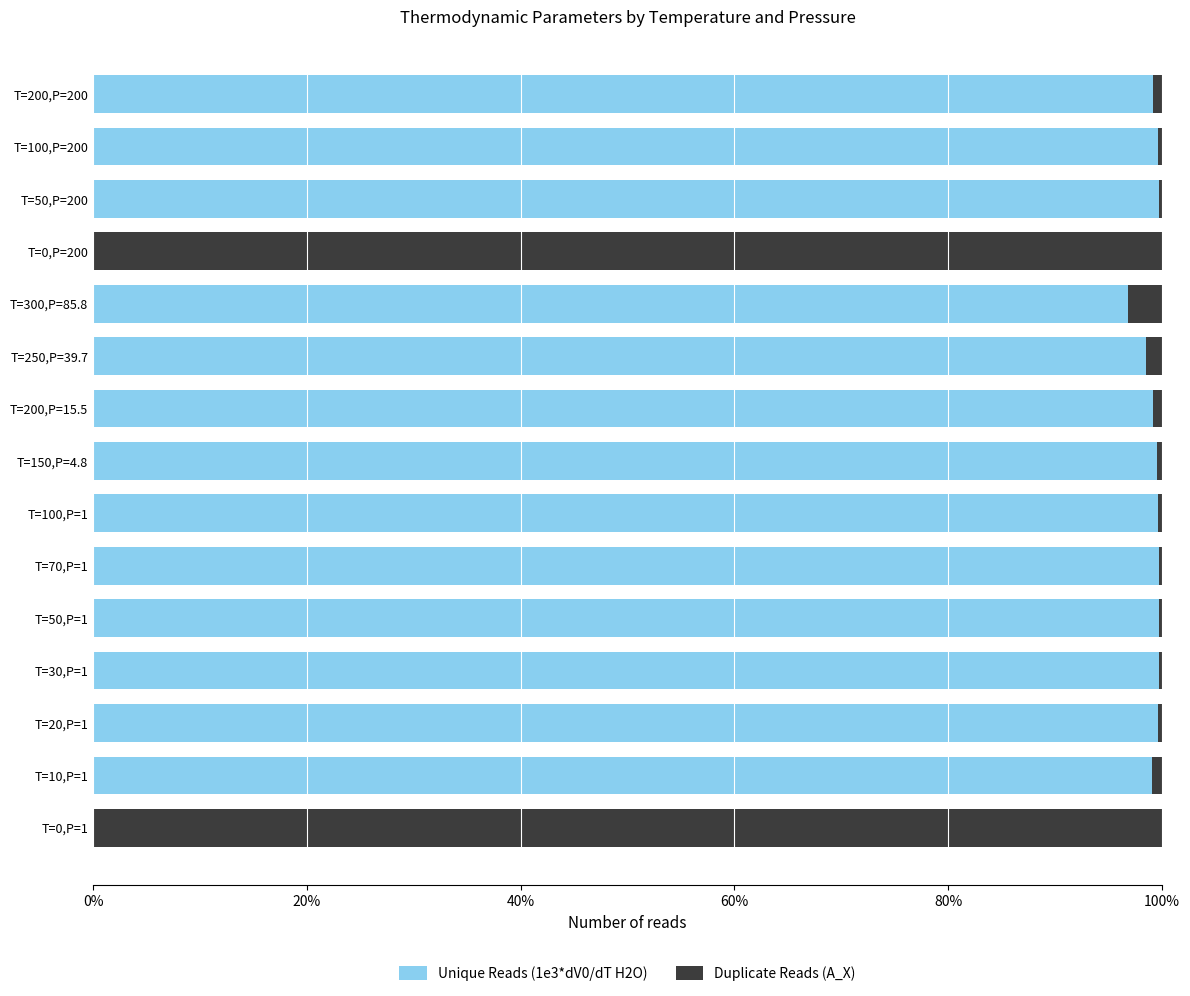

List the series in order of their peak value, highest first.

Duplicate Reads (A_X), Unique Reads (1e3*dV0/dT H2O)